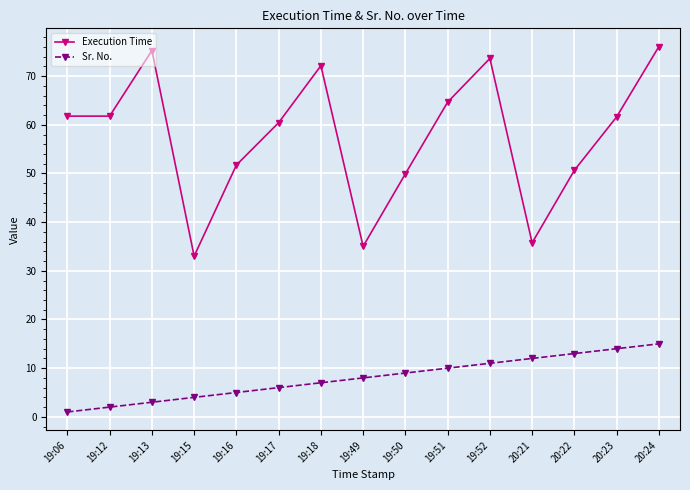

At which category is the sum across all series the highest?

20:24